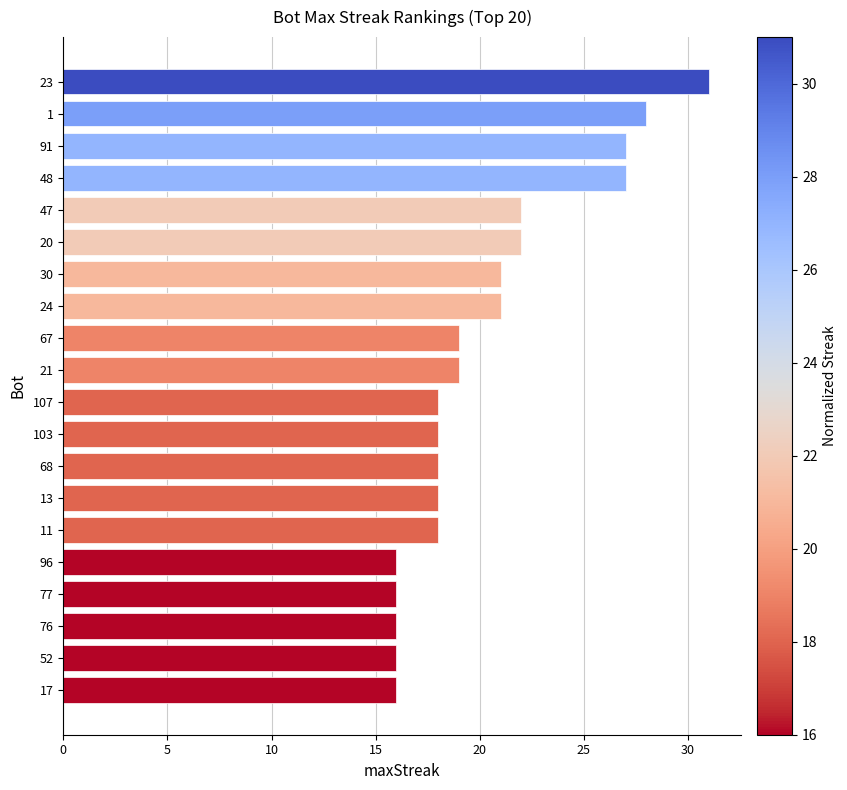

How many series are shown in this chart?

1